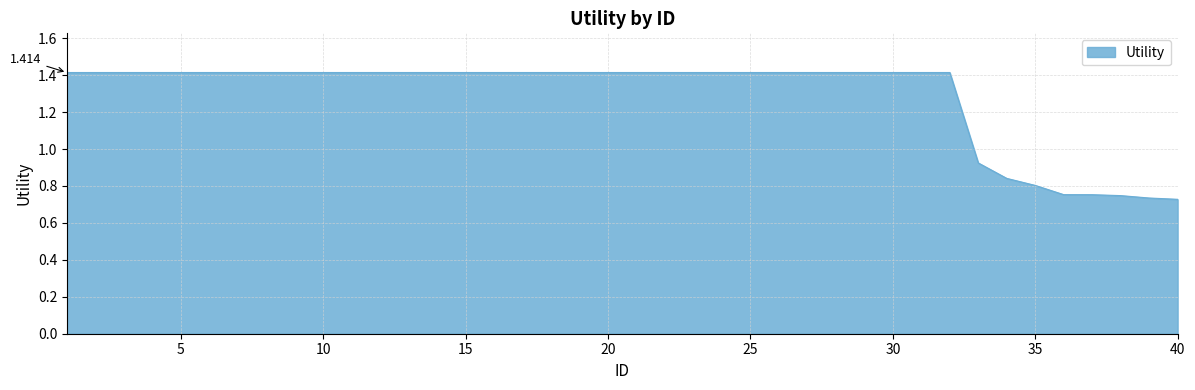

Where is the data nearest to the value 1?

33